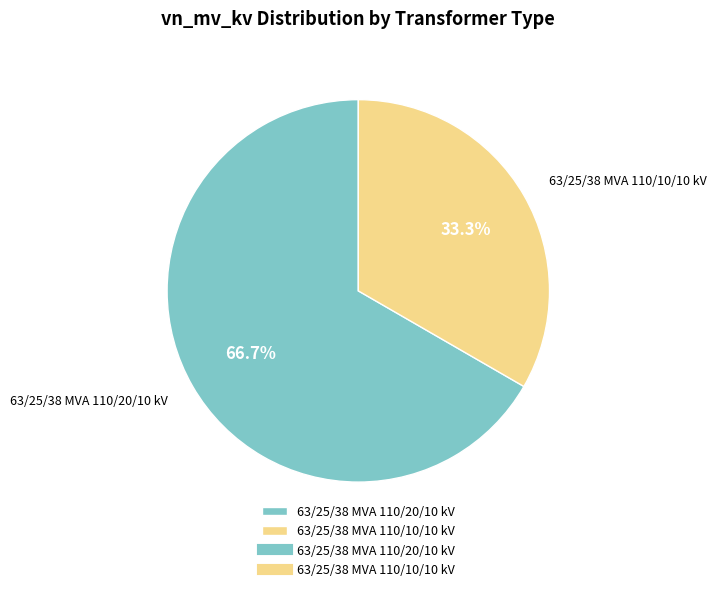

Which slice is the largest?

63/25/38 MVA 110/20/10 kV